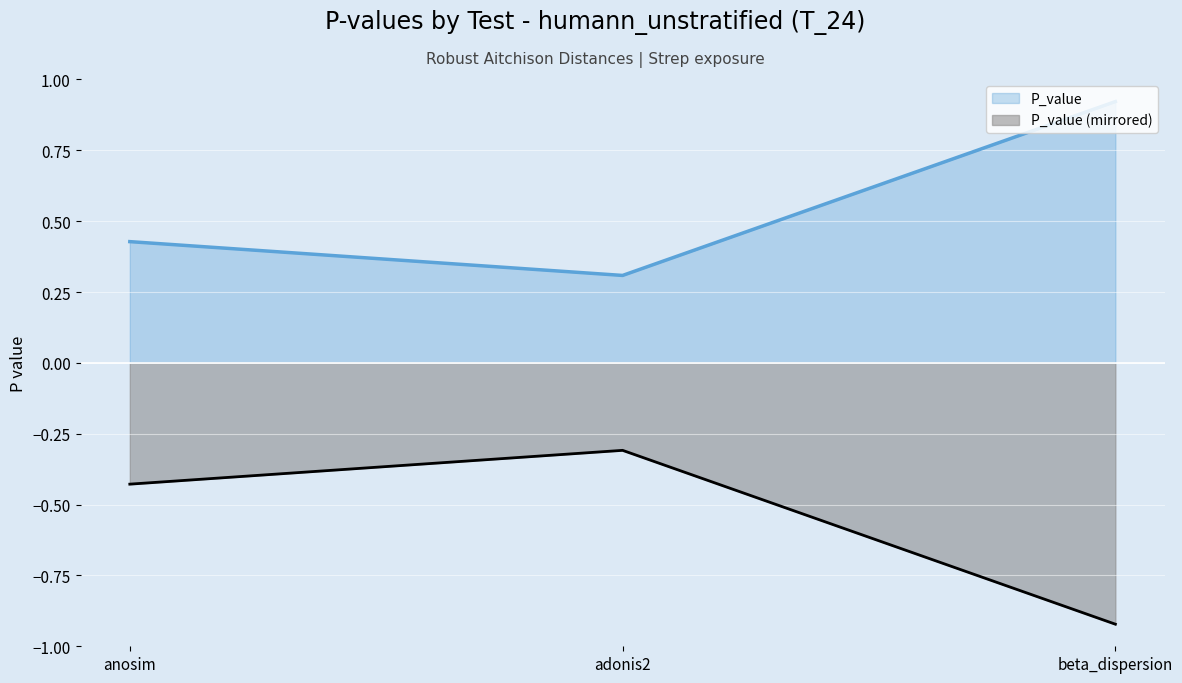

Rank the categories by value from lowest to highest.

adonis2, anosim, beta_dispersion